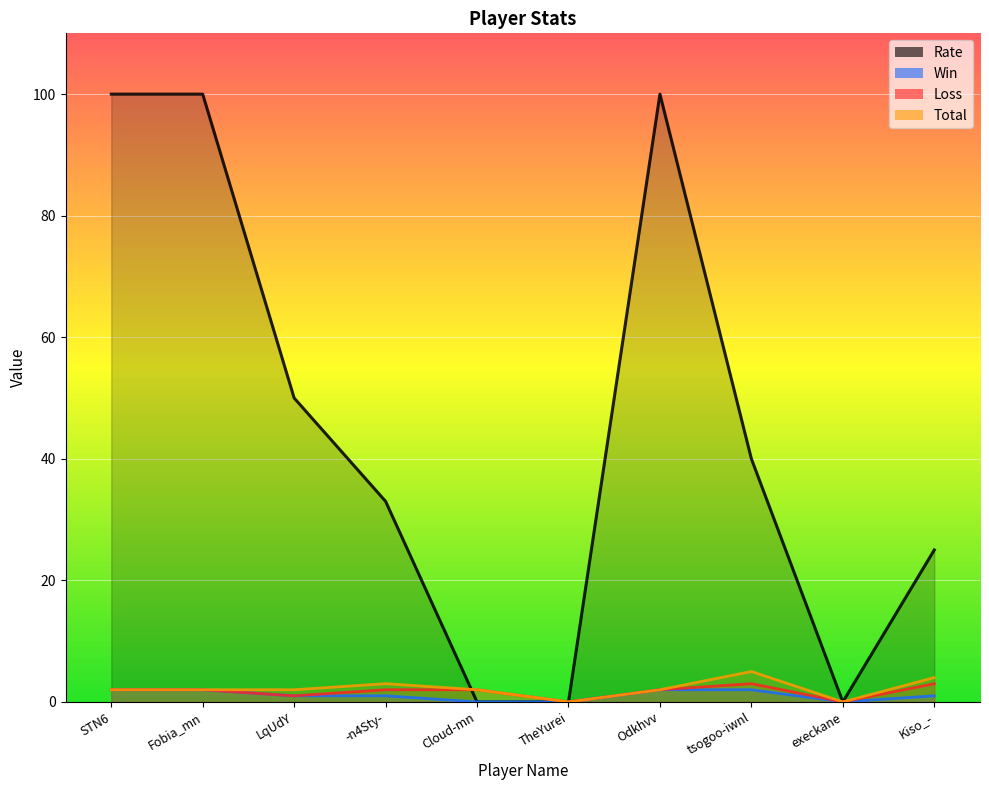

What is the label of the 8th point from the right?

LqUdY